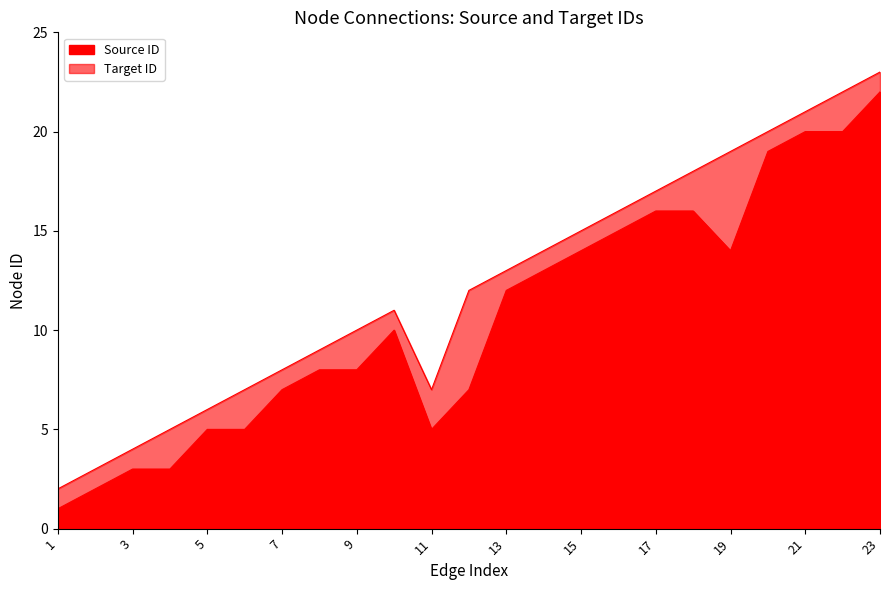

What is the lowest value of the Source ID series?

1